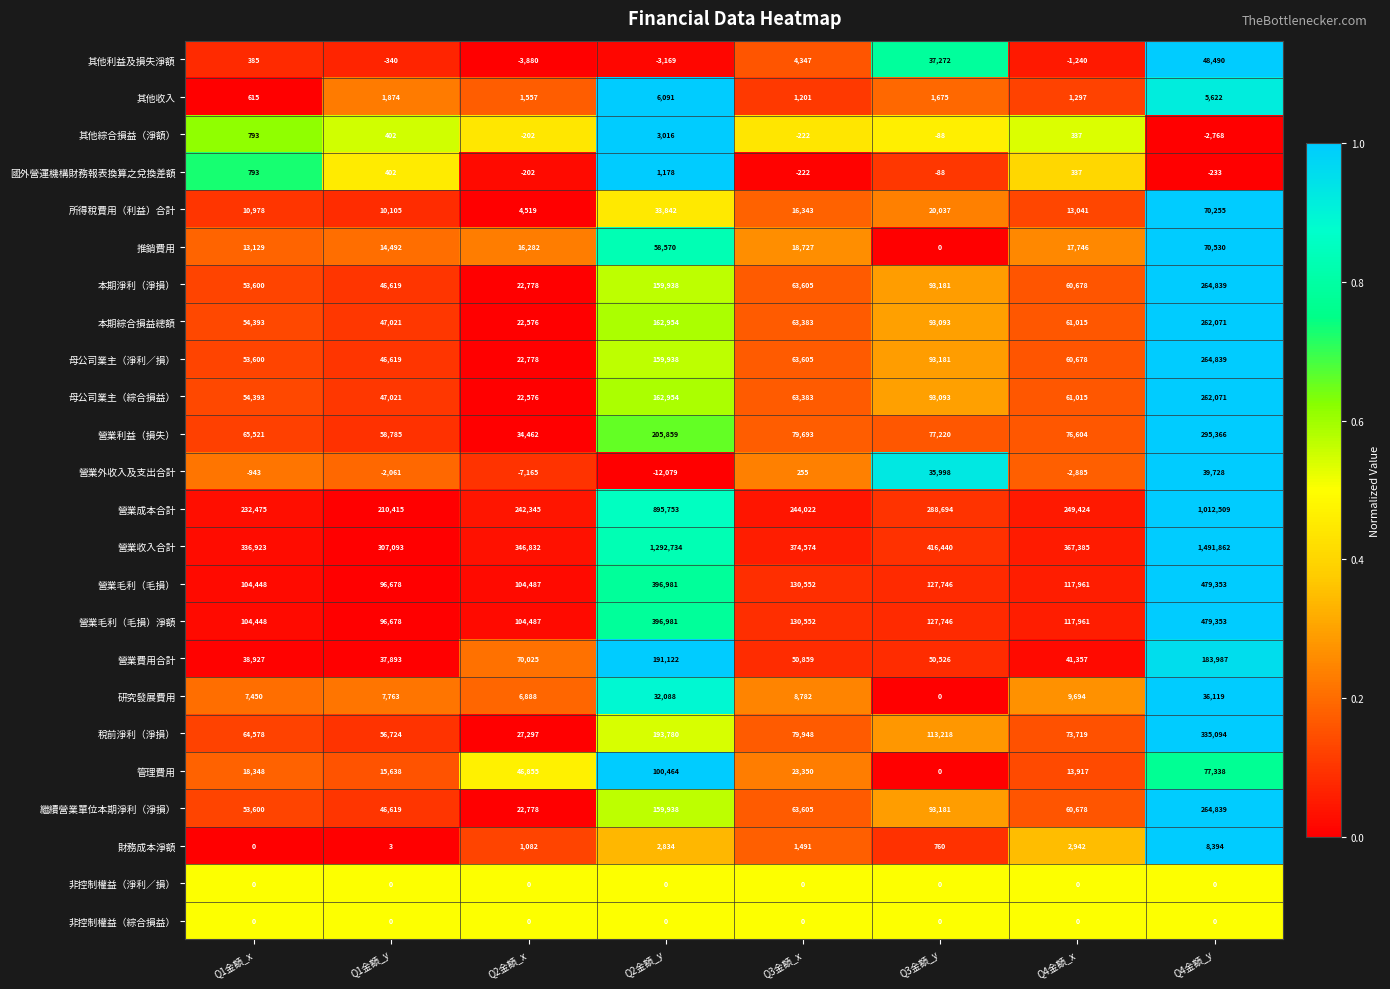

What is the greatest value displayed?

1491862